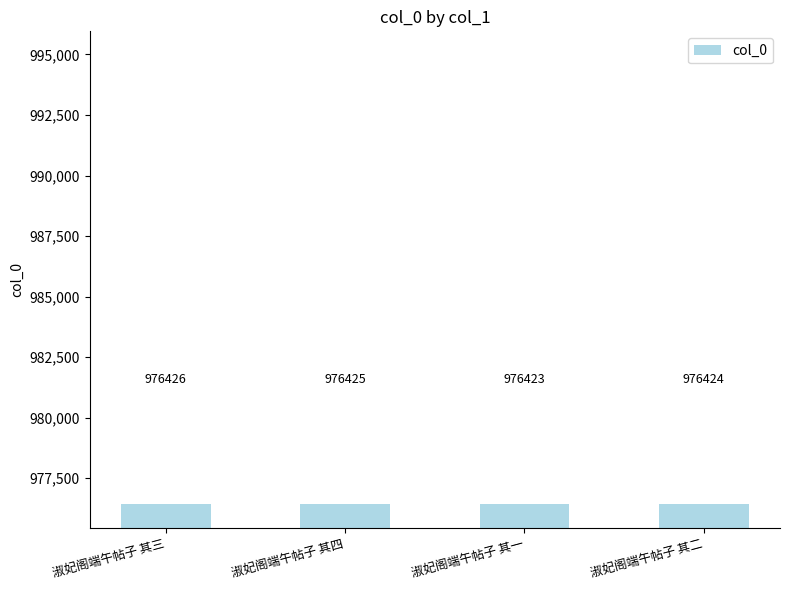

Rank the categories by value from highest to lowest.

淑妃阁端午帖子 其三, 淑妃阁端午帖子 其四, 淑妃阁端午帖子 其二, 淑妃阁端午帖子 其一